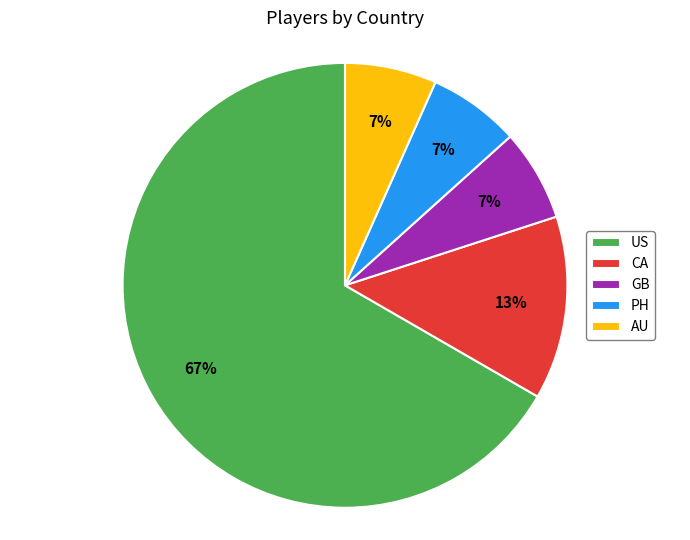

How many slices are in this pie chart?

5